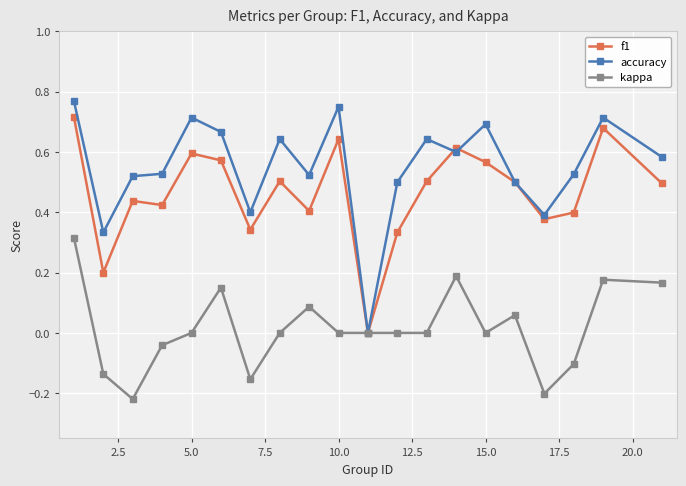

Which series has the largest range (max minus min)?

accuracy